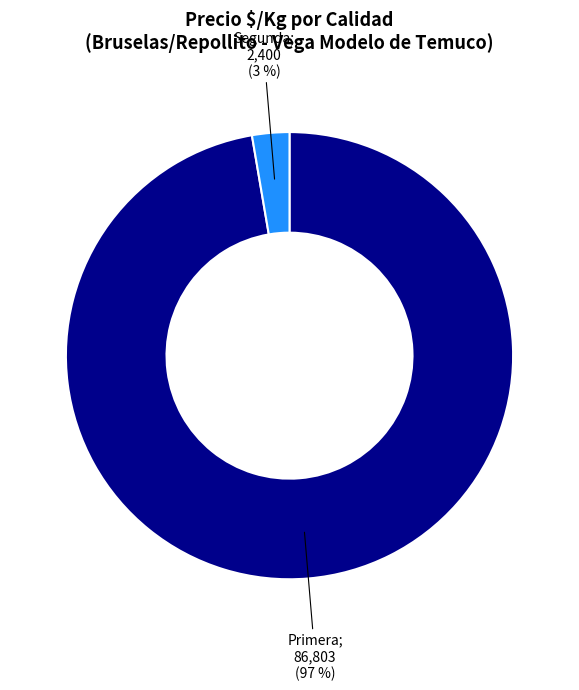

To the nearest percent, what is the average slice percentage?

50%